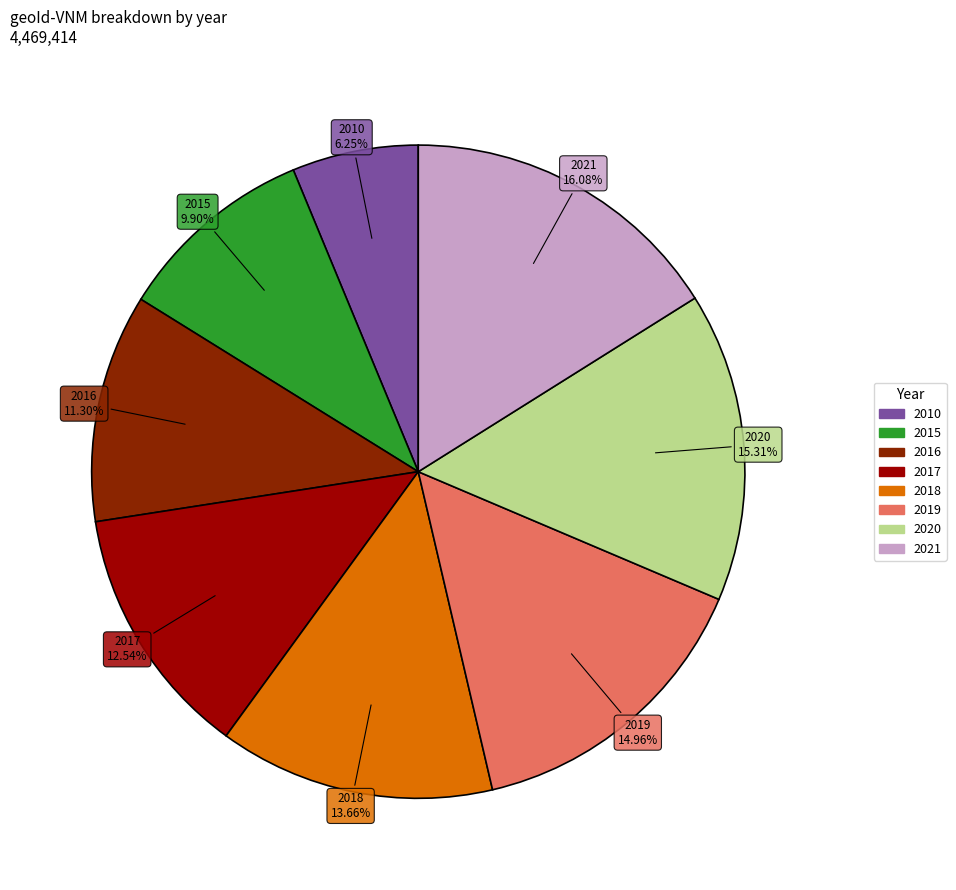

What is the largest slice in the pie chart?

2021